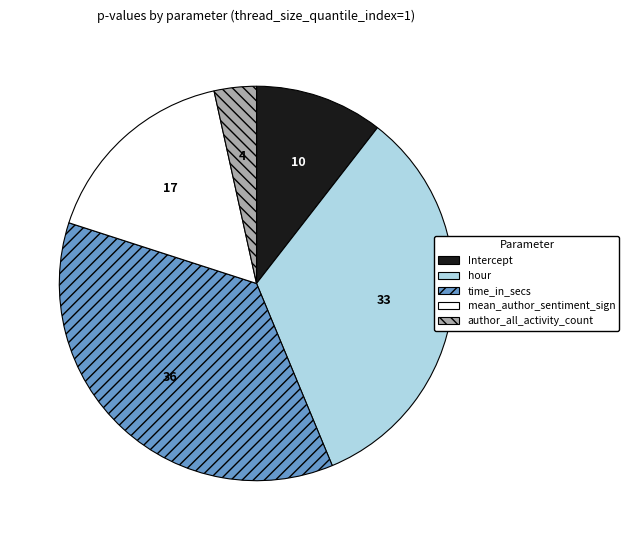

What is the largest slice in the pie chart?

time_in_secs